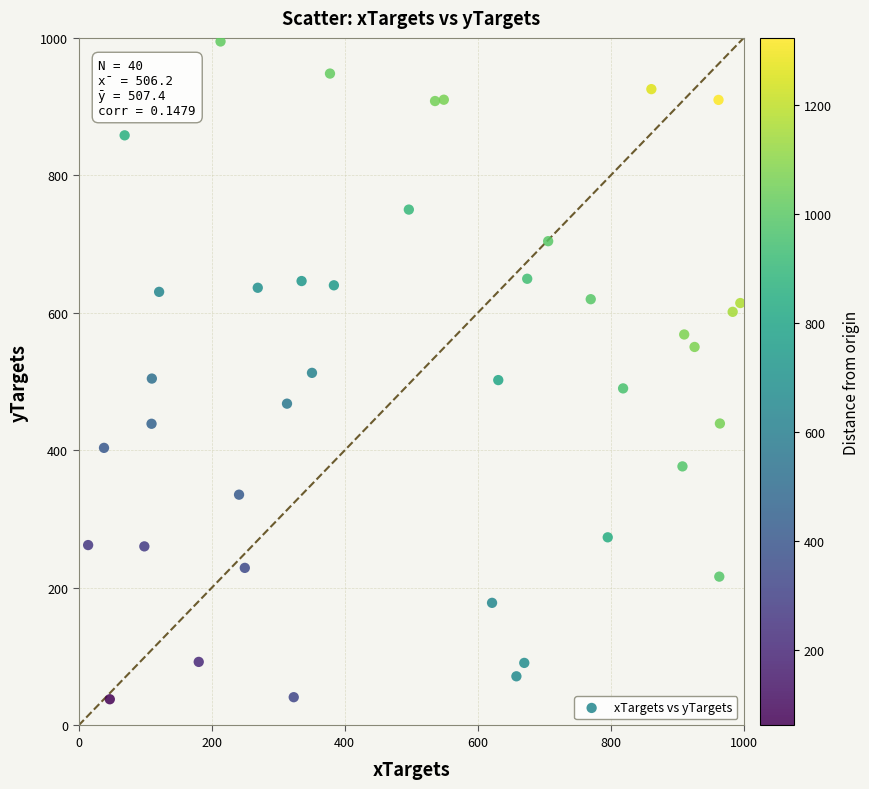

What is the range of X values (max minus min)?

980.4